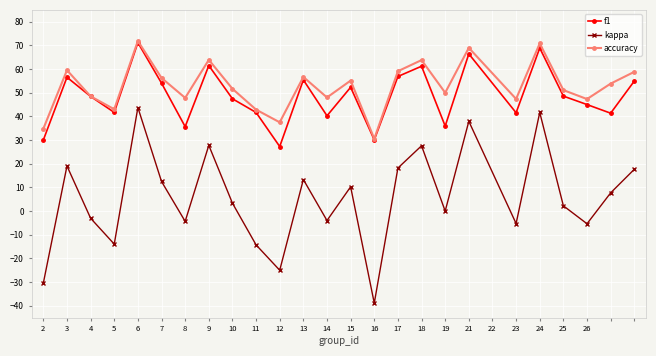

Which series has the widest spread of values?

kappa